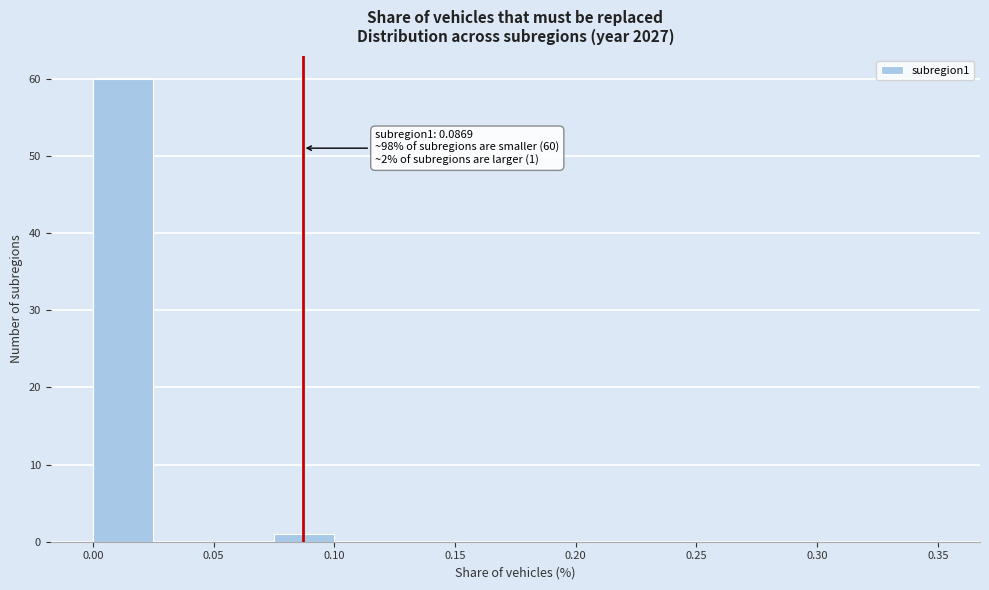

Over which range of the x-axis is the bar tallest?

0.000 to 0.025